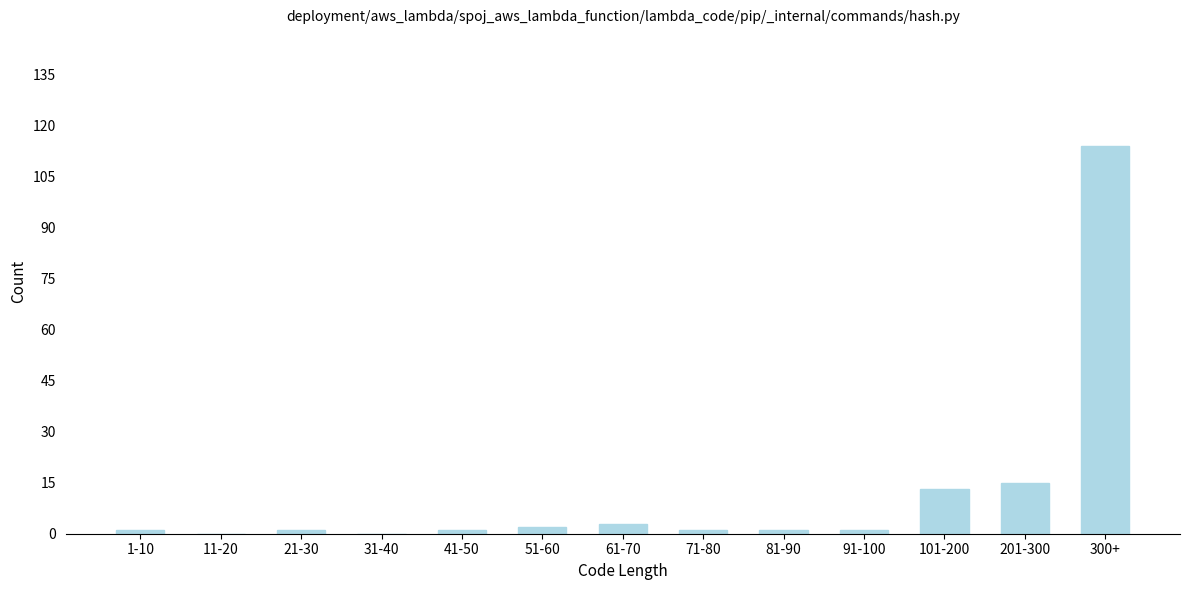

Reading left to right, what are all the values shown in this chart?

1-10=1	11-20=0	21-30=1	31-40=0	41-50=1	51-60=2	61-70=3	71-80=1	81-90=1	91-100=1	101-200=13	201-300=15	300+=114